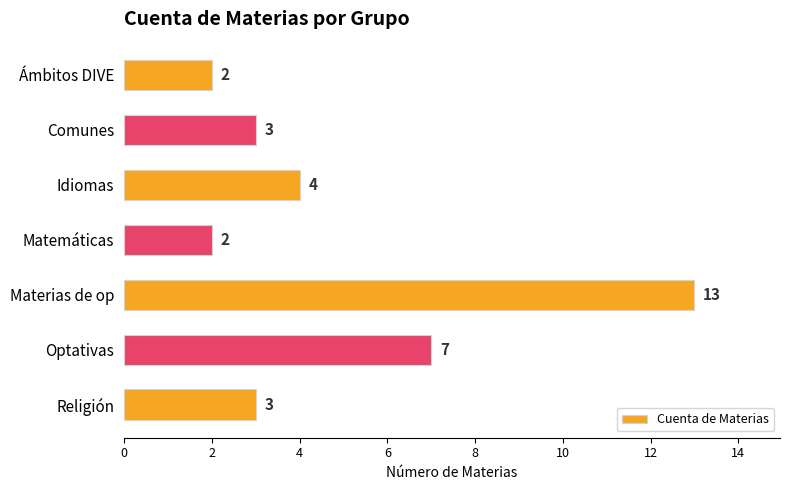

What is the average value?

5